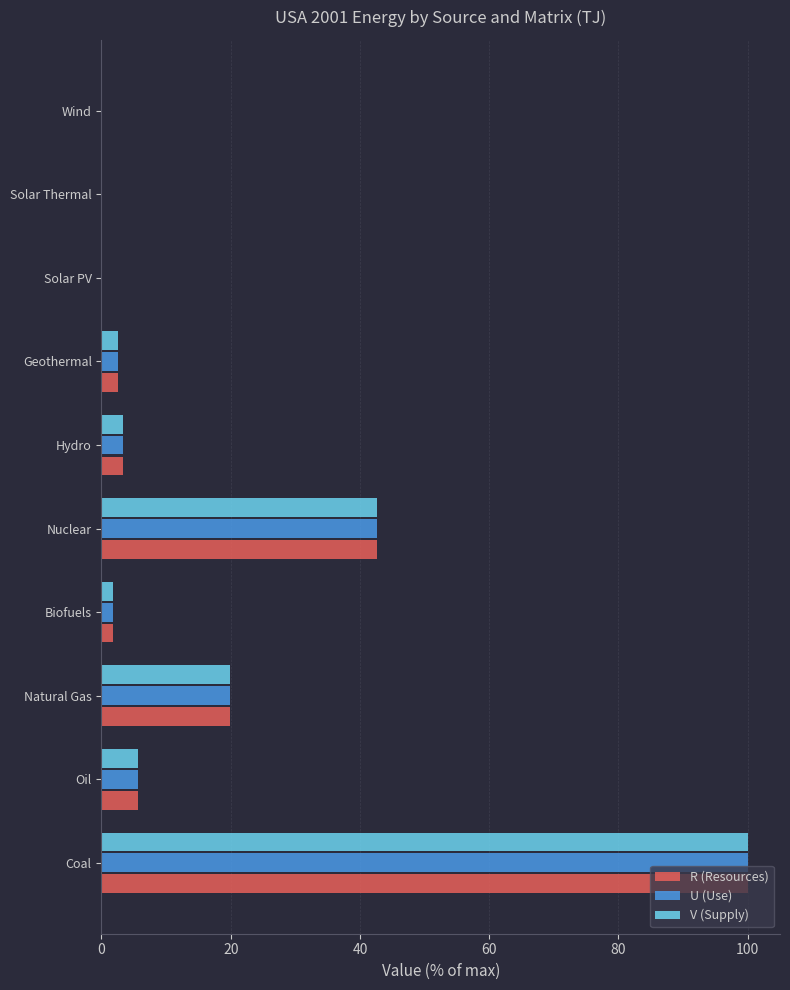

How many data points in U (Use) are above 3?

5